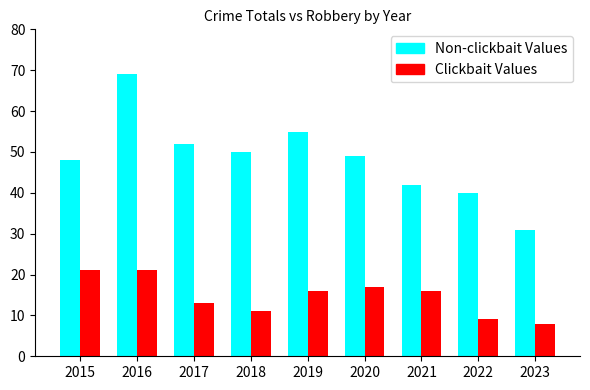

What is the maximum value for Clickbait Values?

21